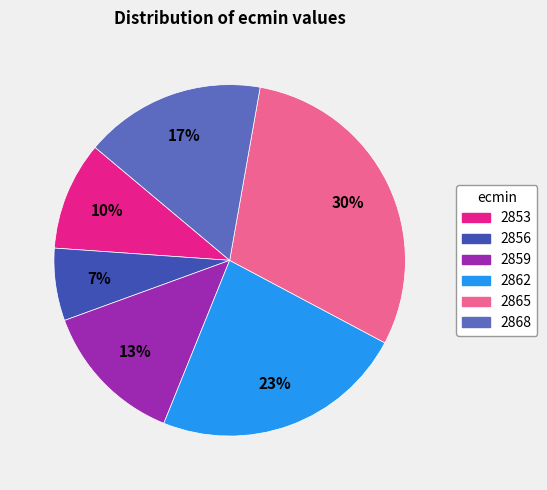

How many slices are in this pie chart?

6